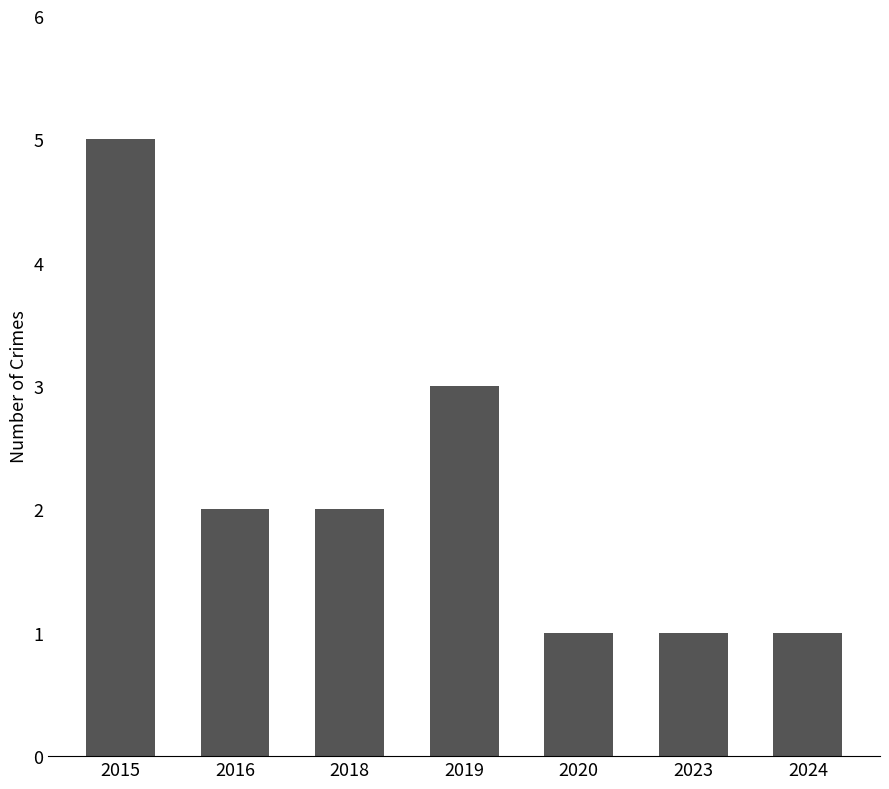

The value at 2019 is 3. True or false?

True